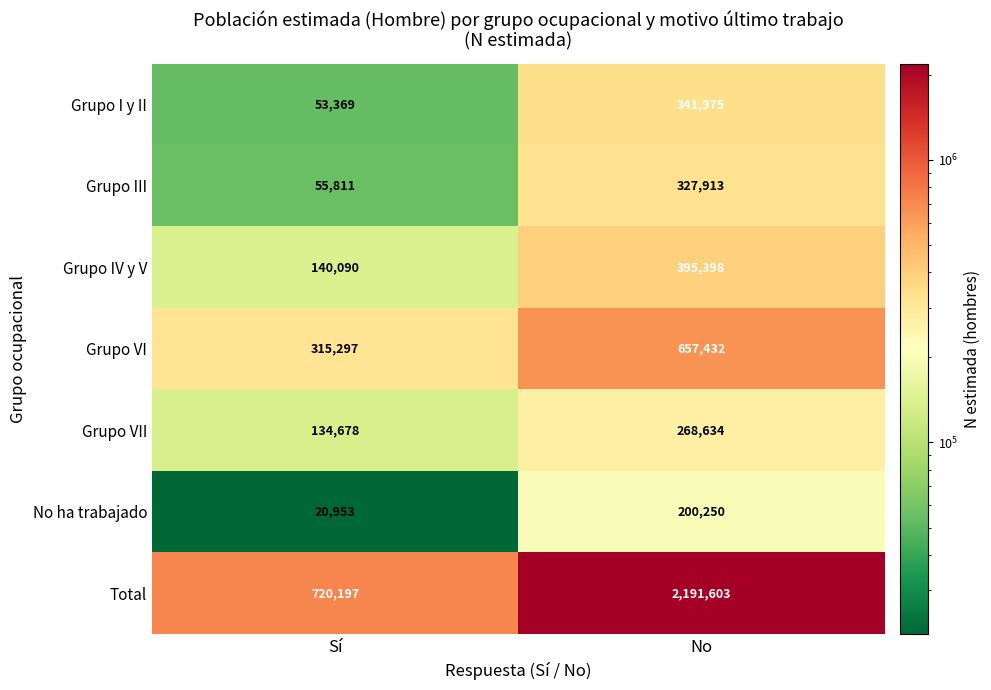

At how many categories does at least one series exceed 1438775?

1